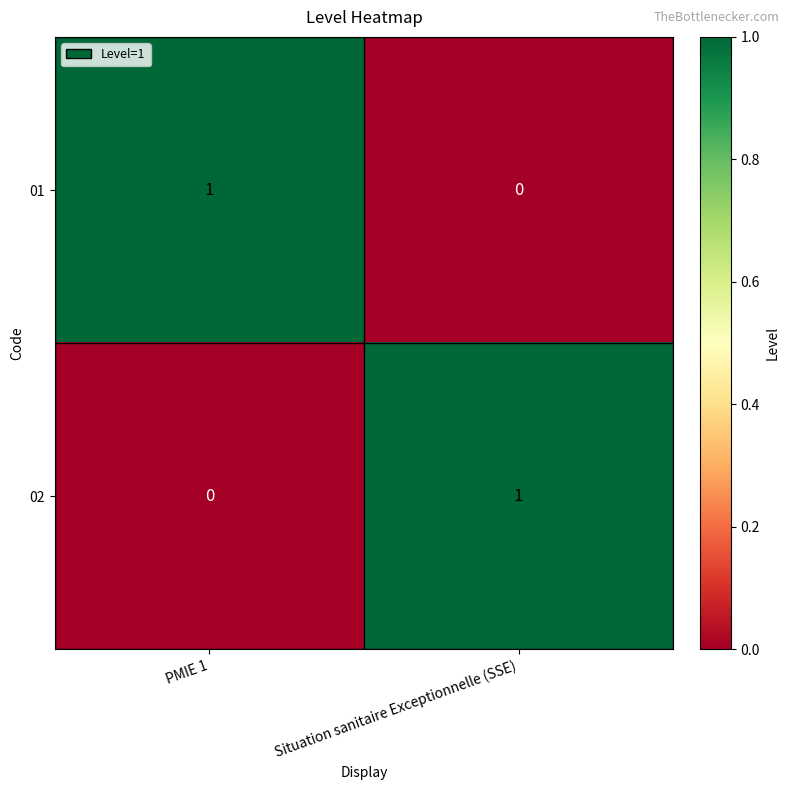

Is the value of 02 at Situation sanitaire Exceptionnelle (SSE) greater than the value of 01 at Situation sanitaire Exceptionnelle (SSE)?

Yes